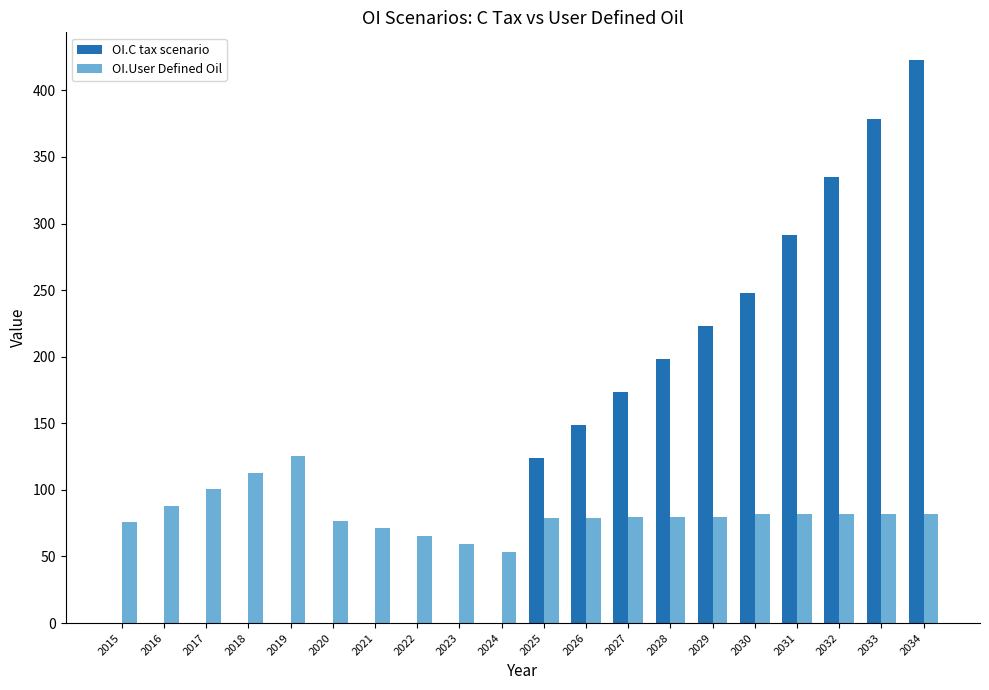

How many data points in OI.C tax scenario are above 123?

10